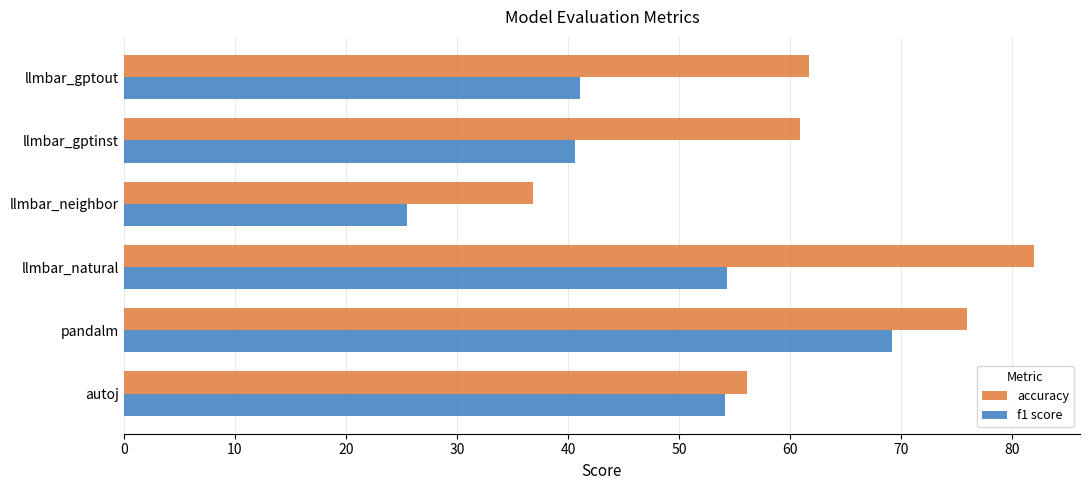

Which series has the widest spread of values?

accuracy